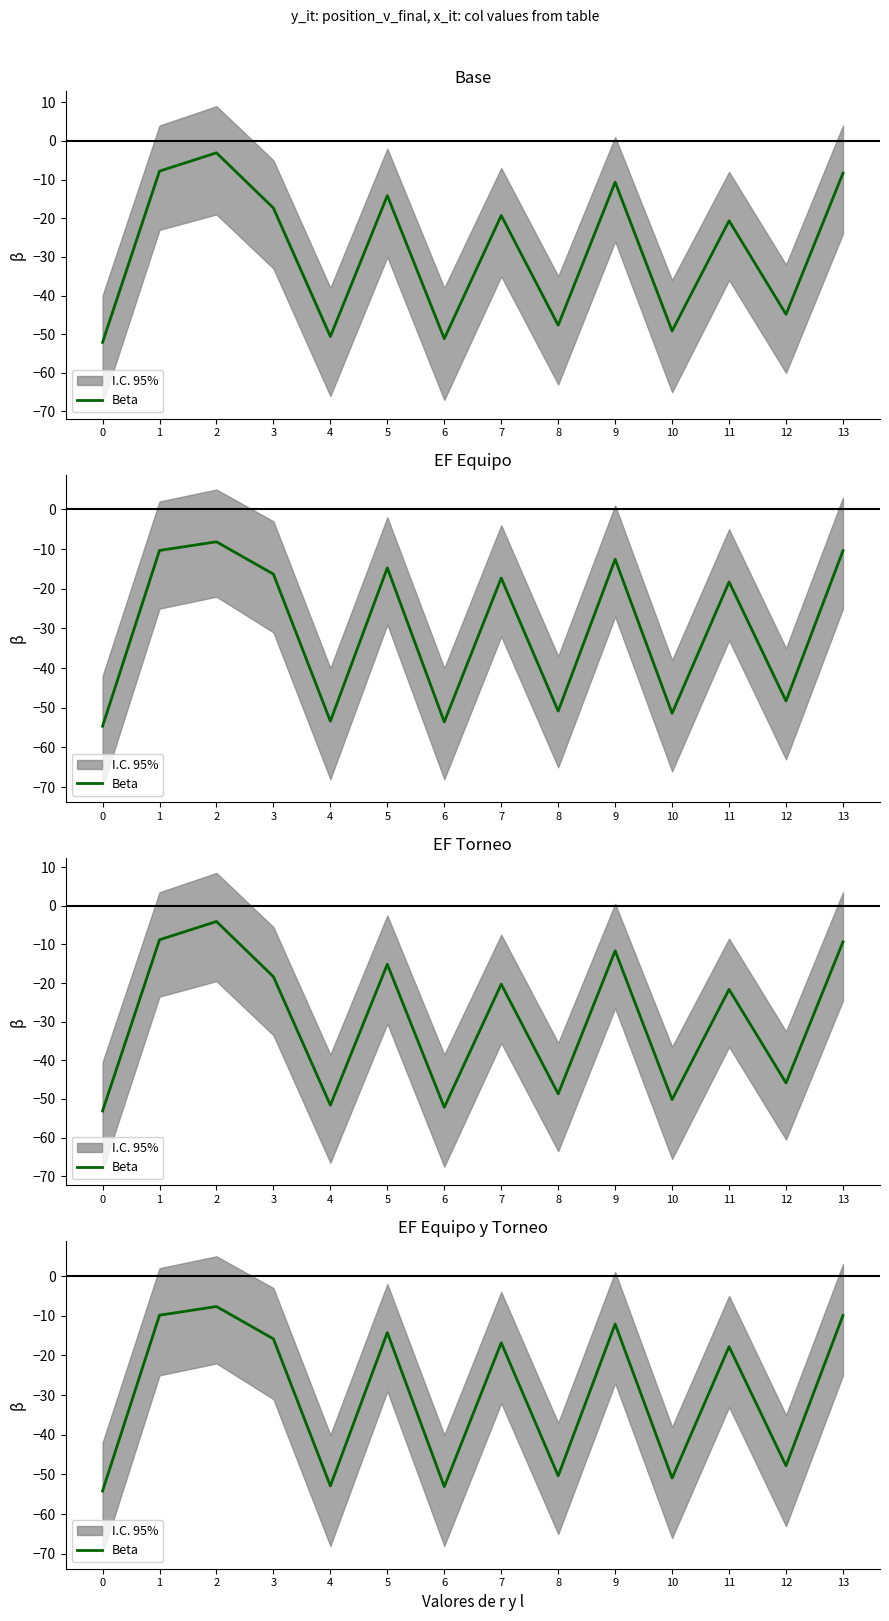

How many lines are shown in the chart?

1